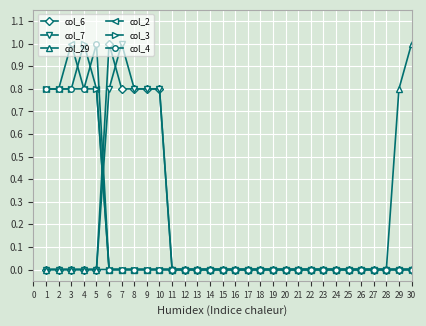

Is the value of col_2 at 3 greater than the value of col_7 at 23?

Yes